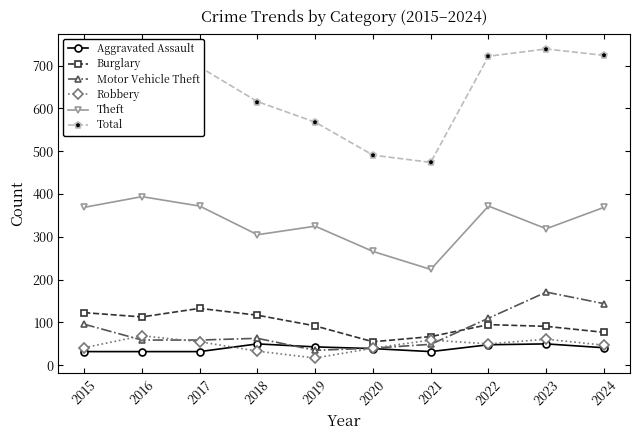

Is the value of Robbery at 2018 greater than the value of Total at 2020?

No